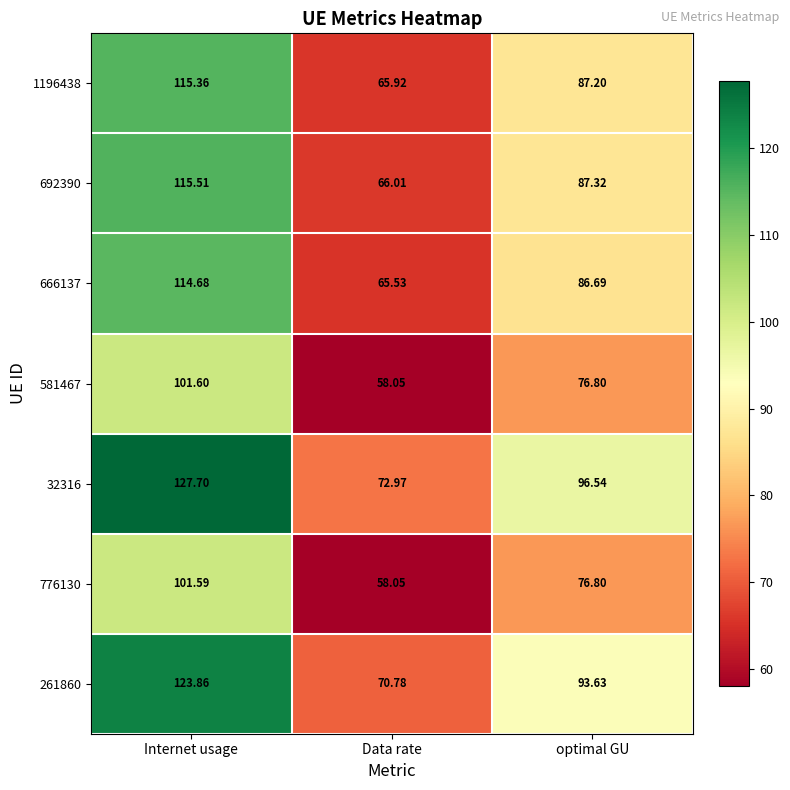

Which label corresponds to the smallest value in the chart?

Data rate